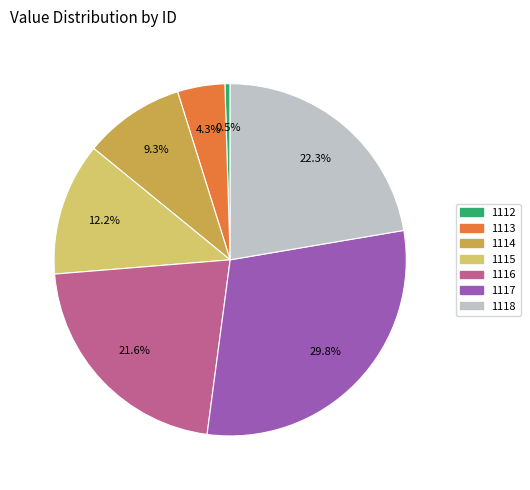

Which category has the smallest portion of the pie?

1112